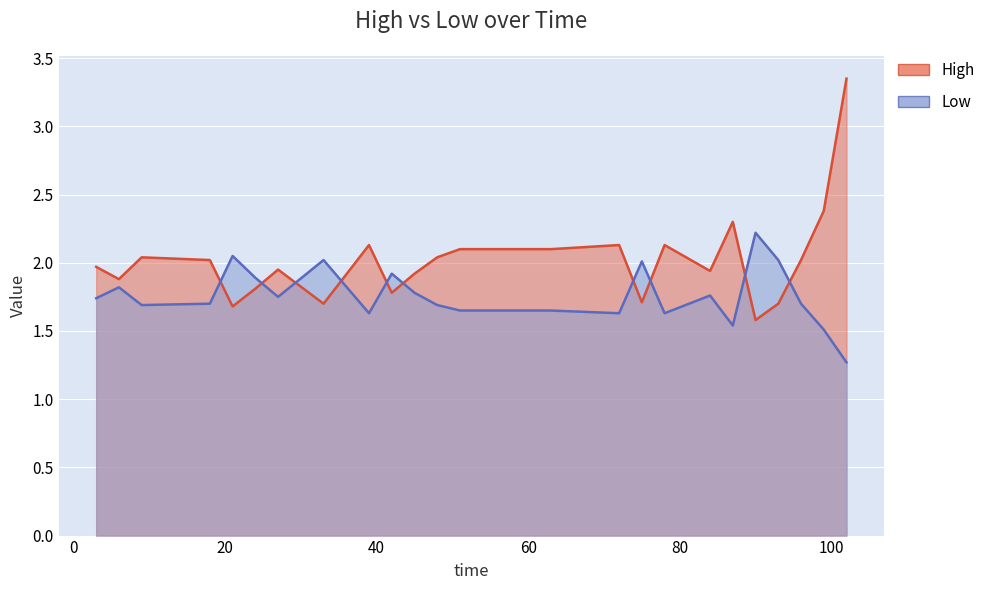

How many times do High and Low cross each other?

10